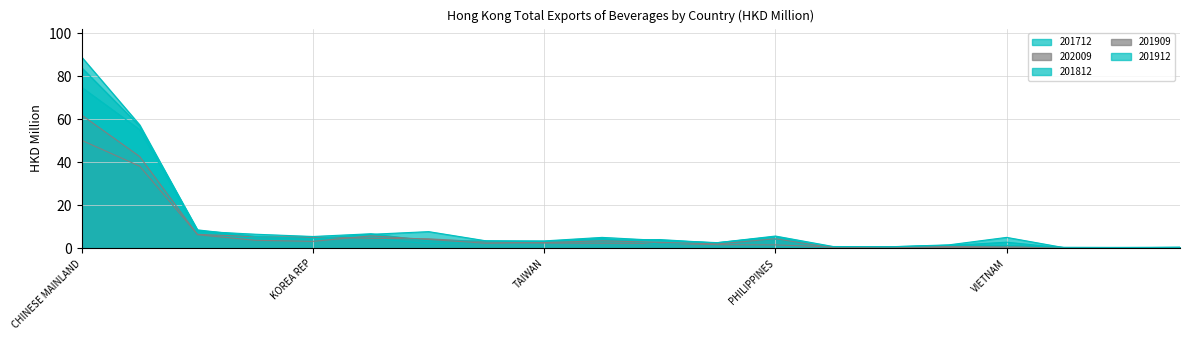

At which category is the sum across all series the highest?

CHINESE MAINLAND